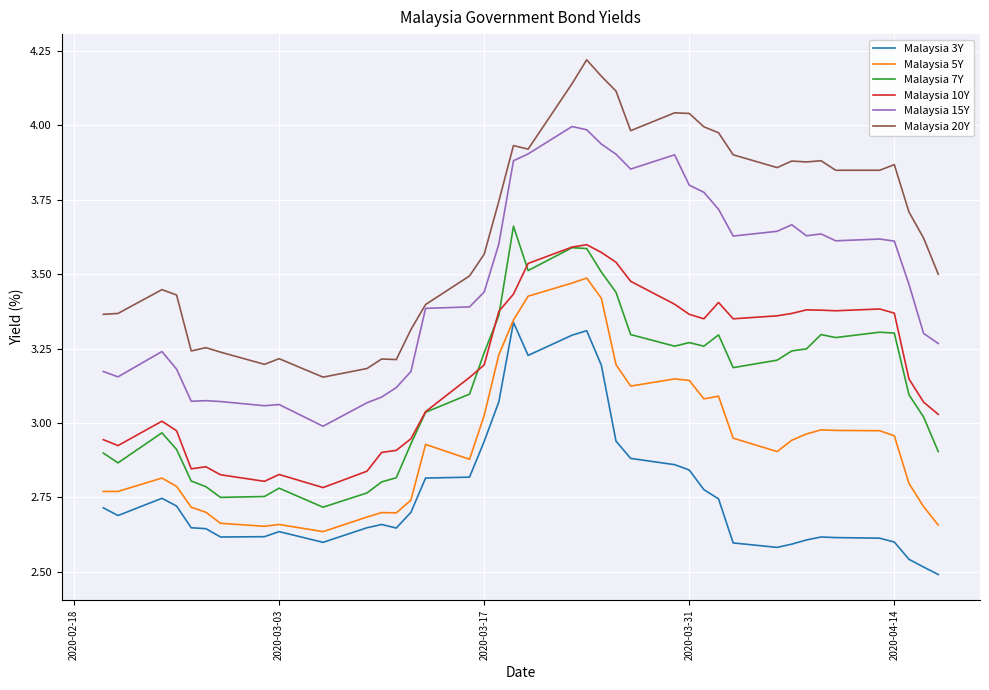

How many lines are shown in the chart?

6